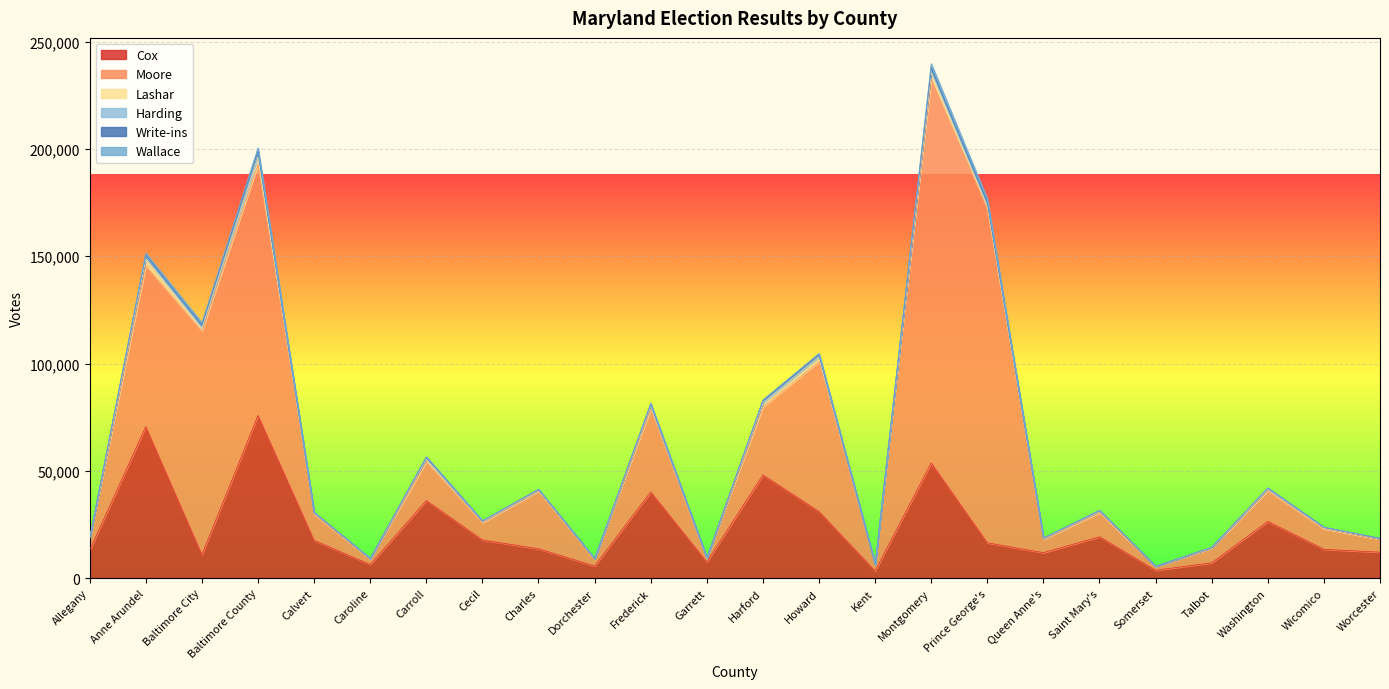

What is the sum of the Lashar values at Baltimore County and Somerset?

3675